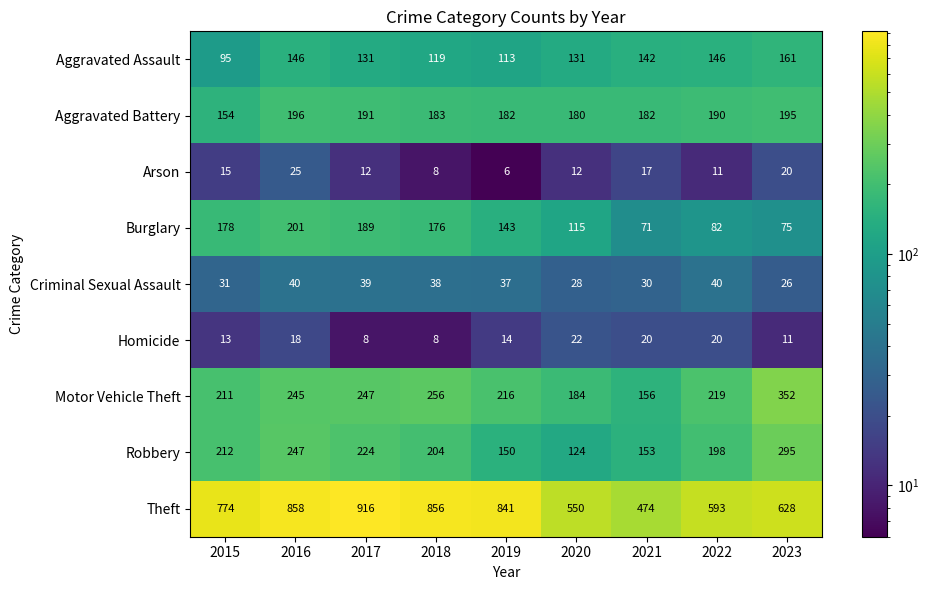

How many distinct data groups are displayed?

9